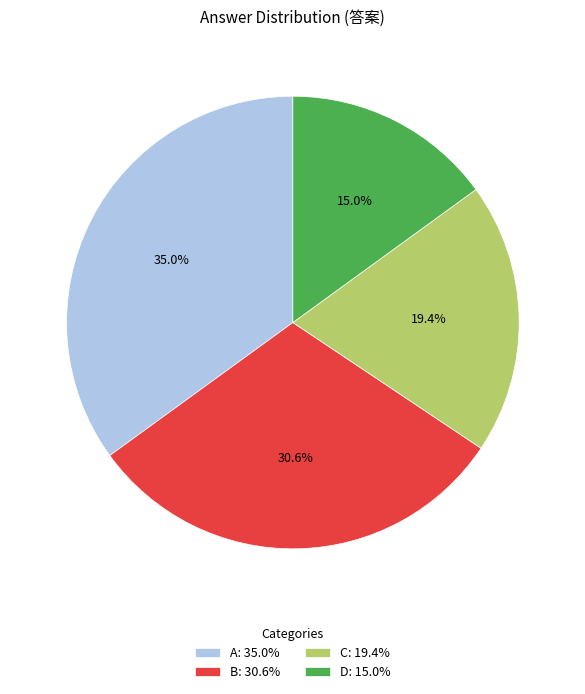

Which has a higher value, C: 19.4% or D: 15.0%?

C: 19.4%